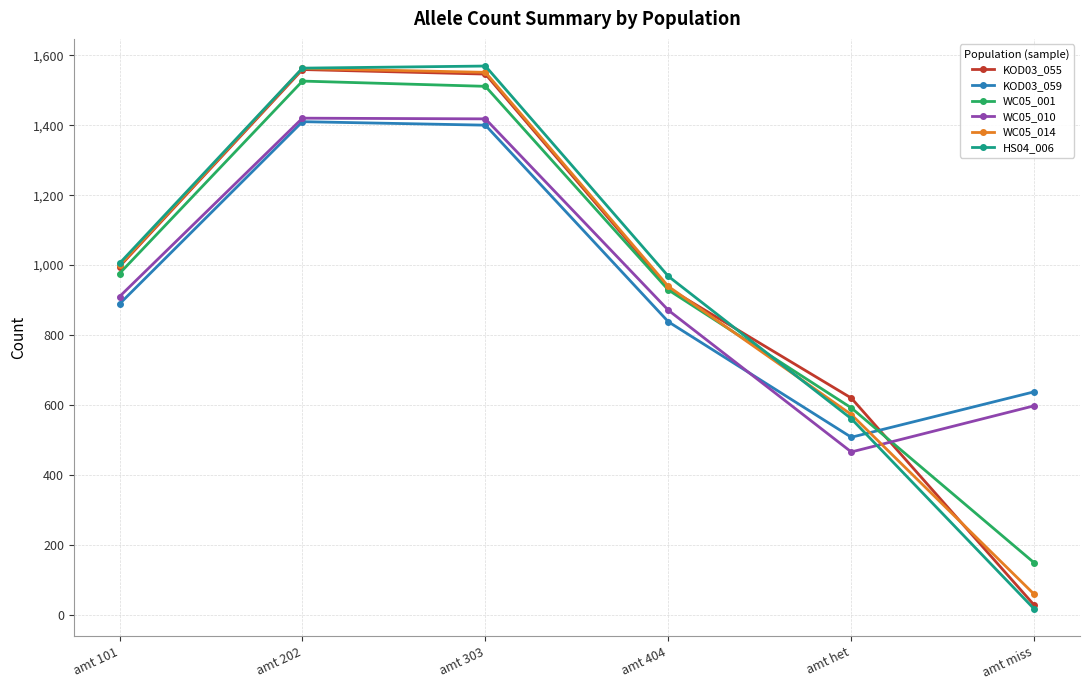

Is the value of KOD03_055 at amt 101 greater than the value of KOD03_059 at amt 303?

No